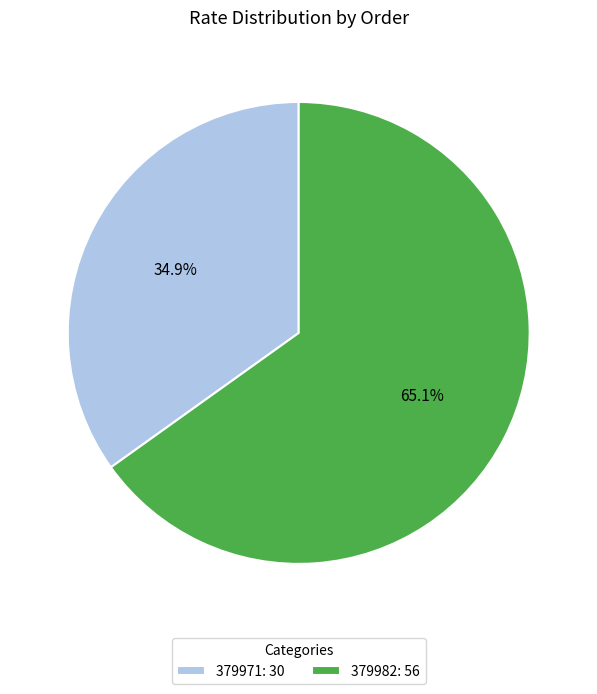

True or false: 379982 accounts for 65% of the total.

True